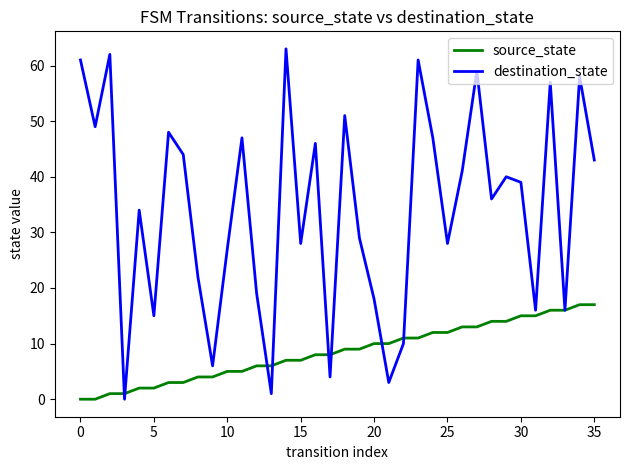

In destination_state, how many points are lower than both neighbors (excluding endpoints)?

12